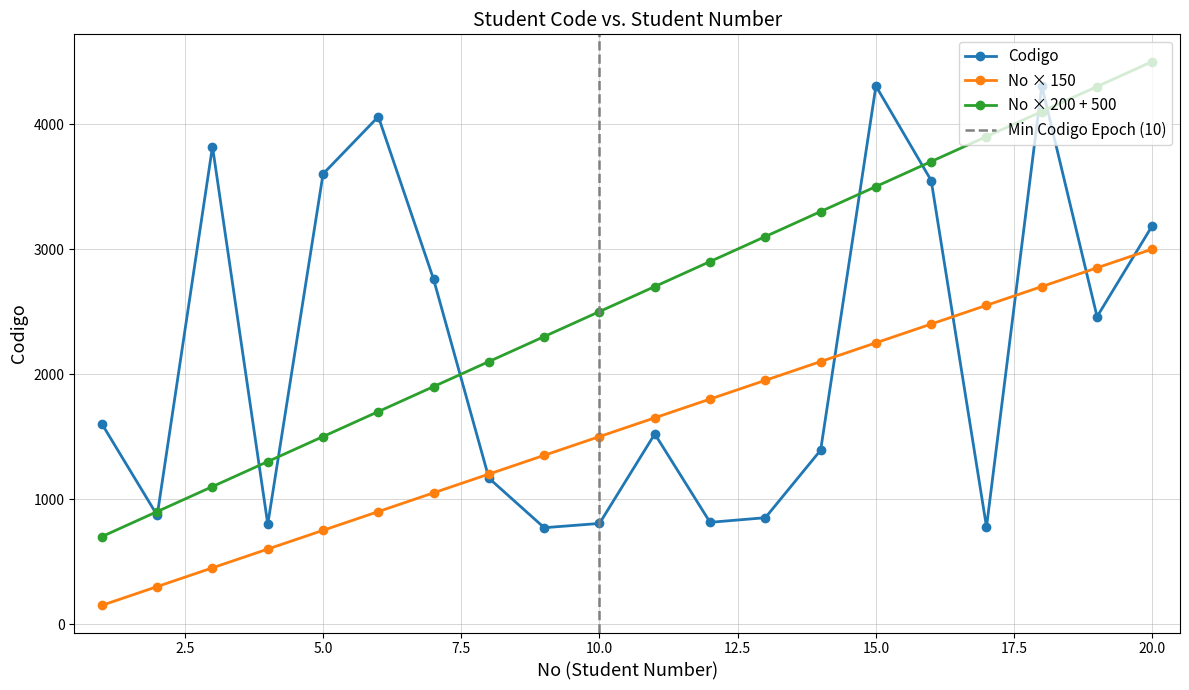

How many intersections are there between Codigo and No?

6